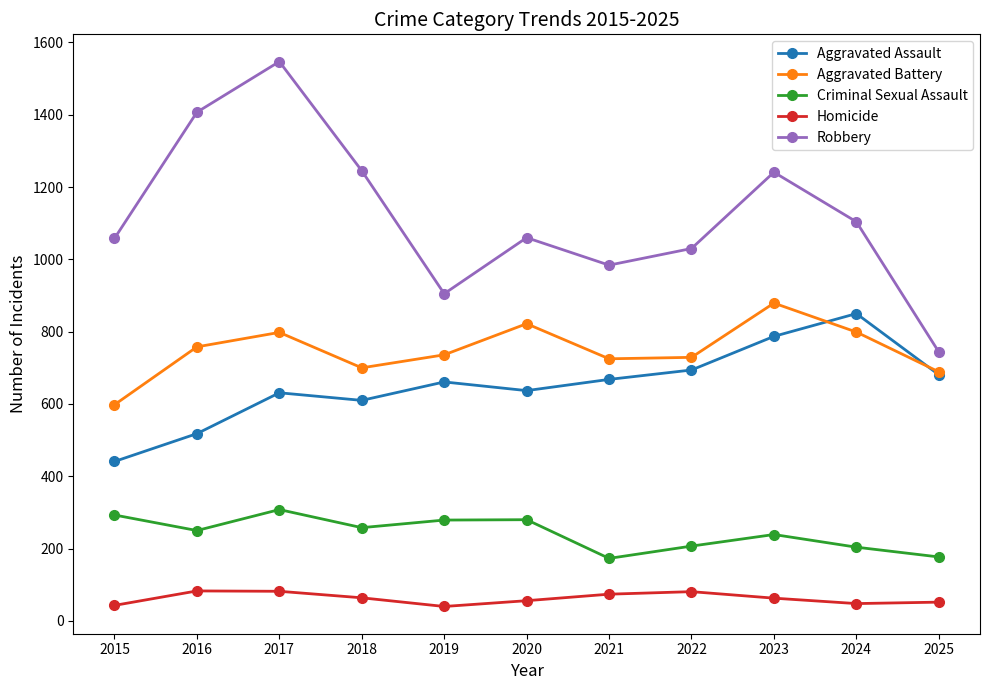

List the series in order of their peak value, lowest first.

Homicide, Criminal Sexual Assault, Aggravated Assault, Aggravated Battery, Robbery